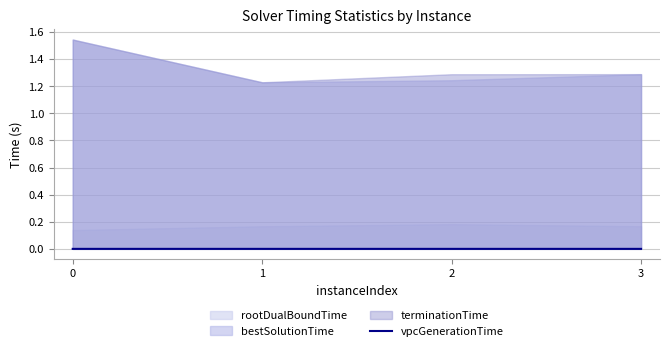

List the labels in order of value, smallest first.

1, 2, 3, 0